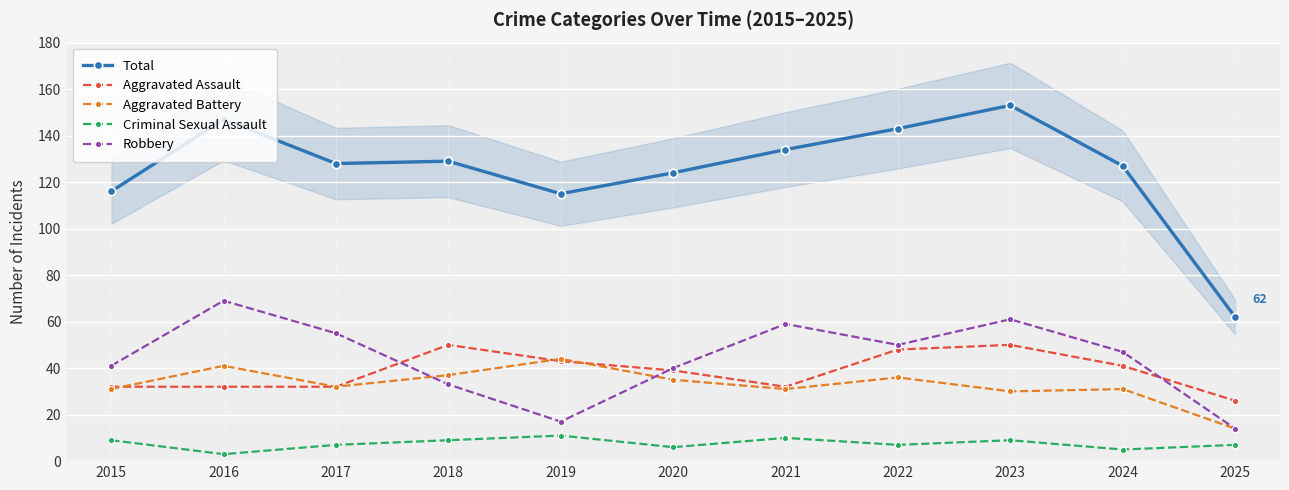

Is the value of Aggravated Battery at 2018 greater than the value of Robbery at 2015?

No